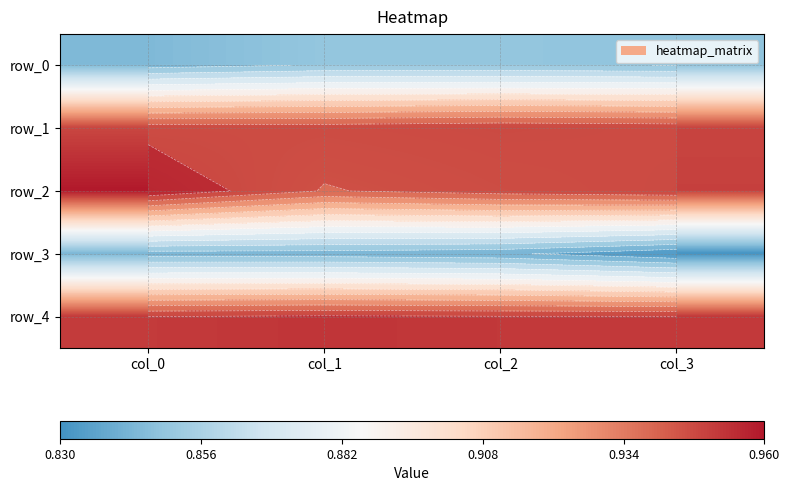

What is the difference between the highest and lowest values at col_0?

0.1